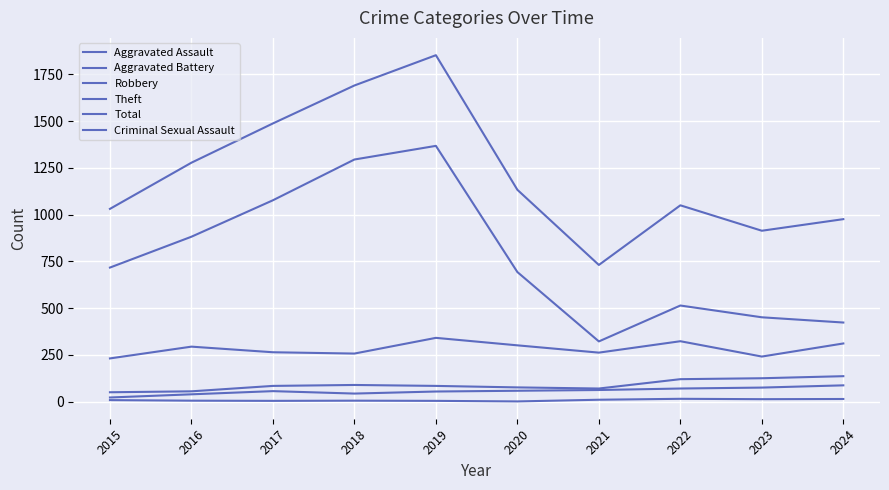

Reading left to right, list all the values displayed in this chart.

Aggravated Assault: 22	39	56	43	54	58	62	70	75	87
Aggravated Battery: 50	55	84	89	84	76	70	120	125	136
Robbery: 231	294	264	257	341	301	262	323	241	311
Theft: 717	882	1077	1295	1368	693	322	514	451	423
Total: 1031	1278	1488	1691	1853	1133	731	1050	914	976
Criminal Sexual Assault: 8	5	4	5	4	1	10	15	13	14